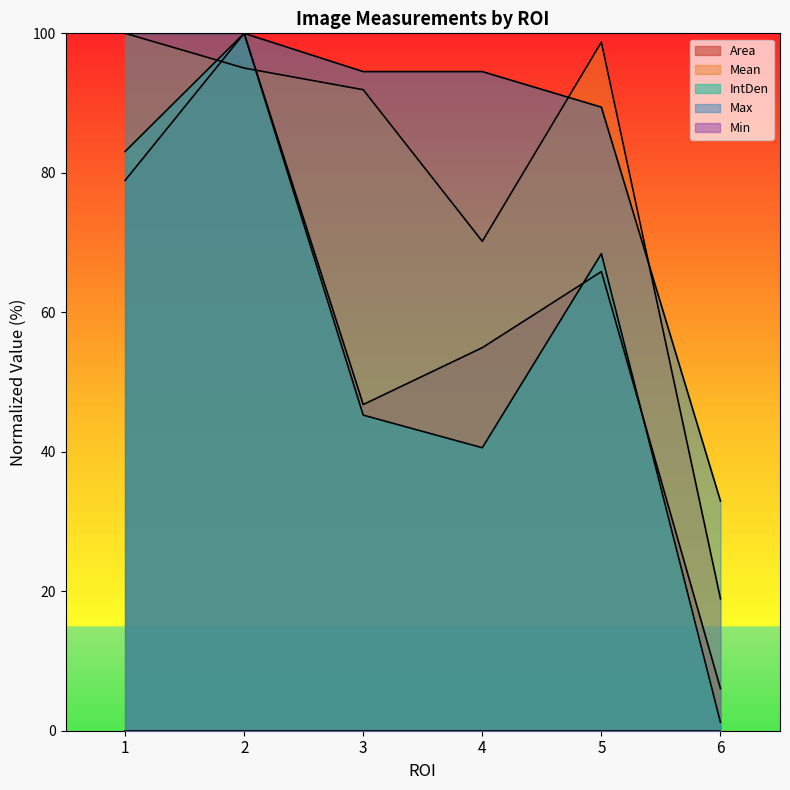

True or false: Mean has a value of 142.0 at 5.

False